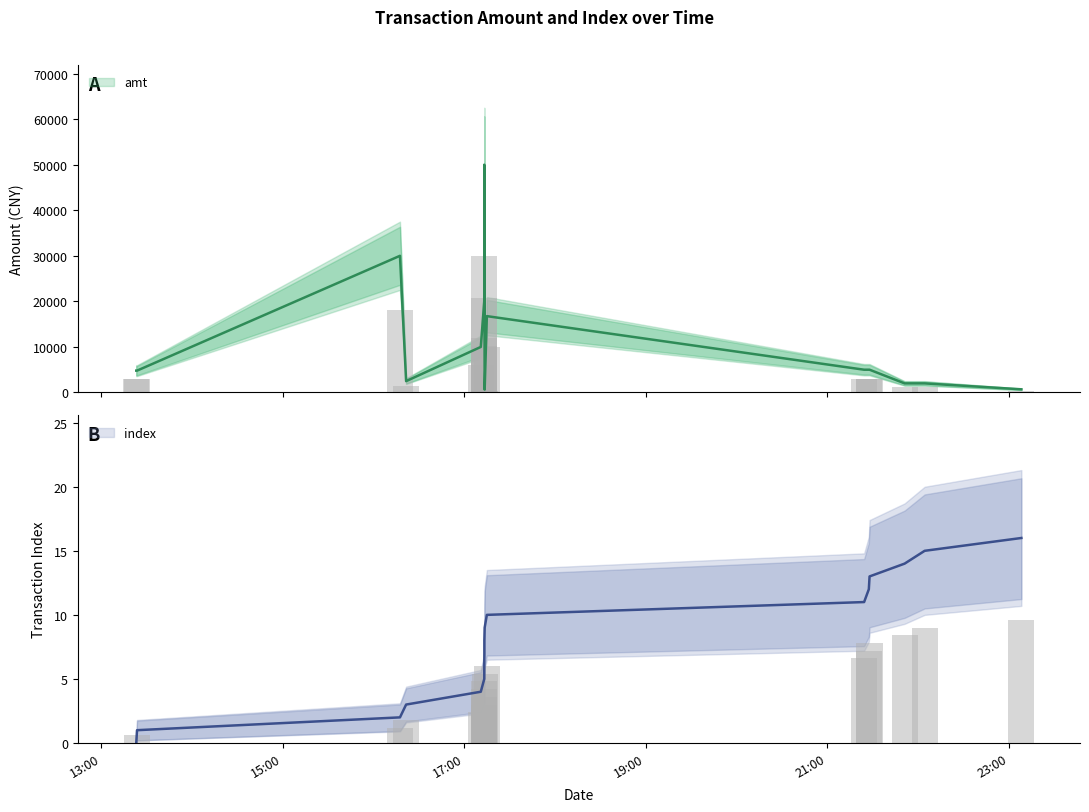

What are all the series names shown in the legend?

amt, index